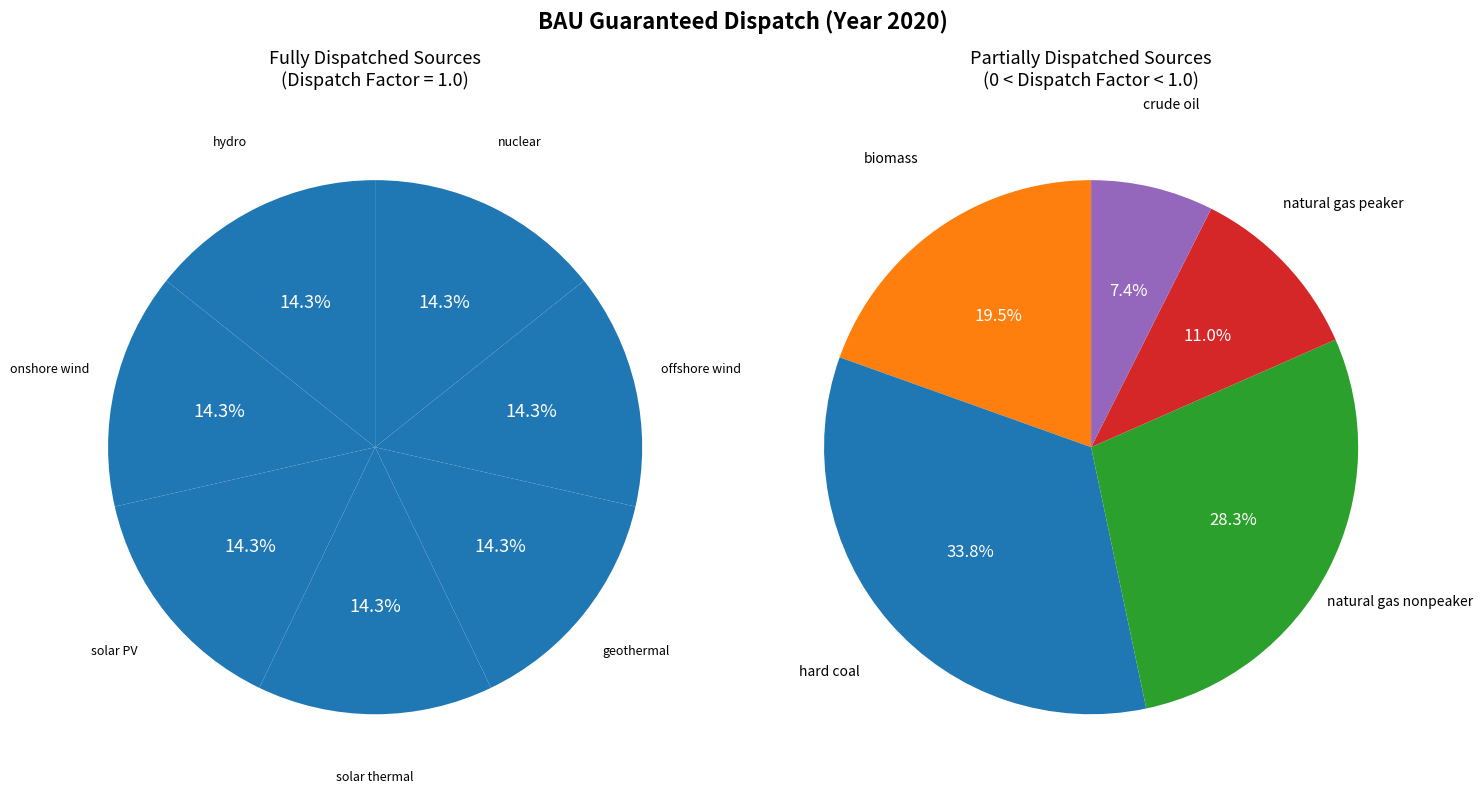

Which category has the smallest portion of the pie?

crude oil